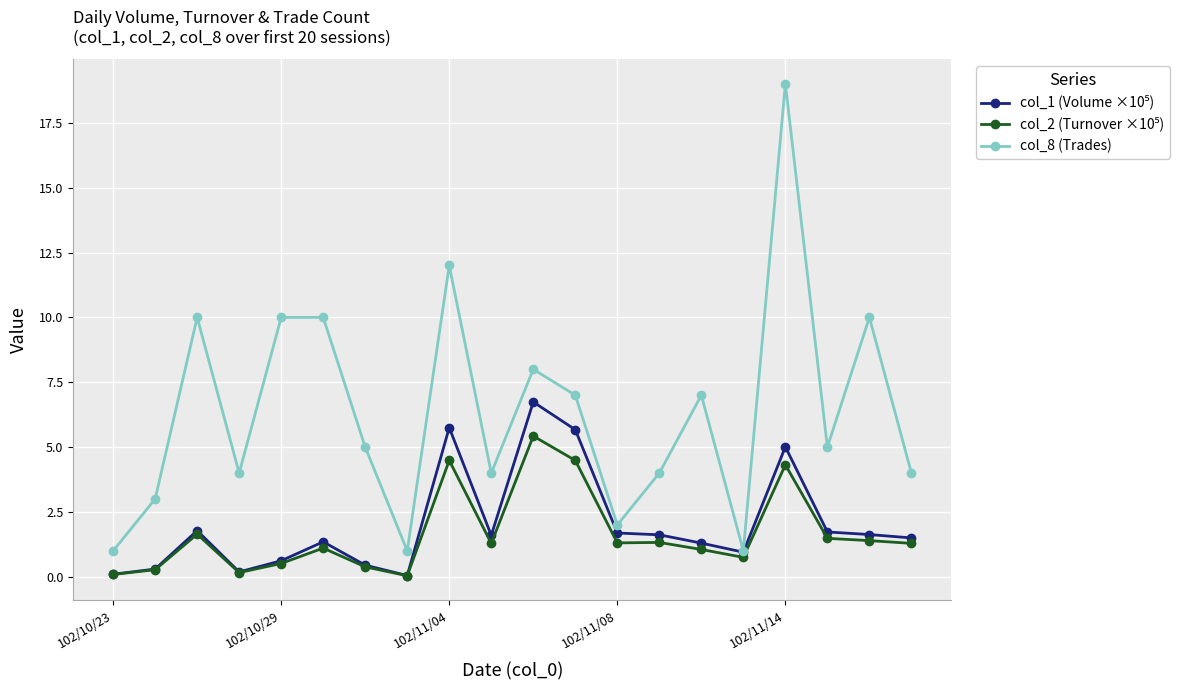

Which series has the widest spread of values?

col_8 (Trades)